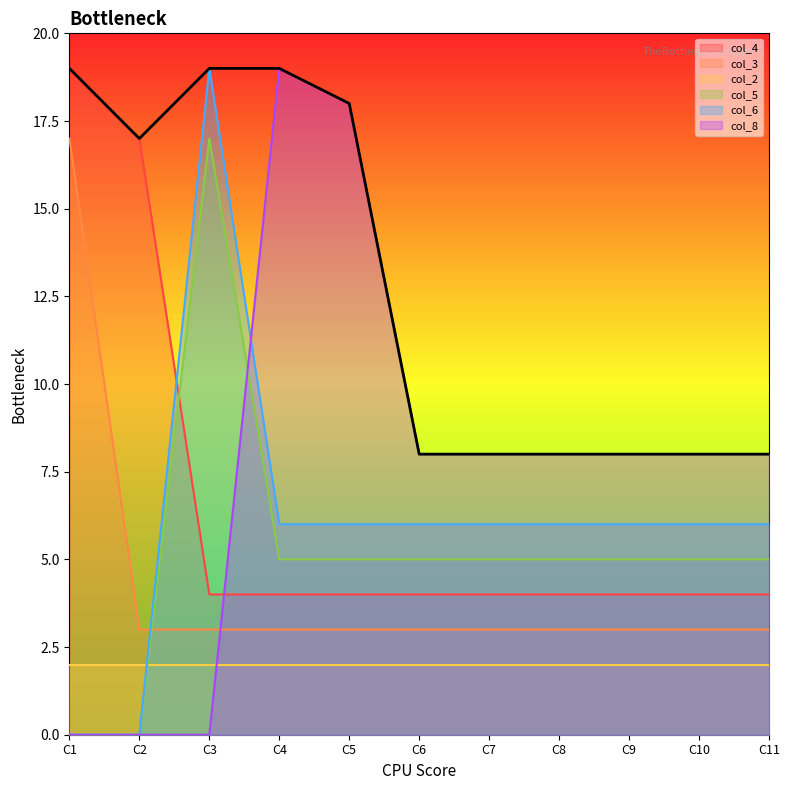

What is the approximate value of col_3 at C6?

3